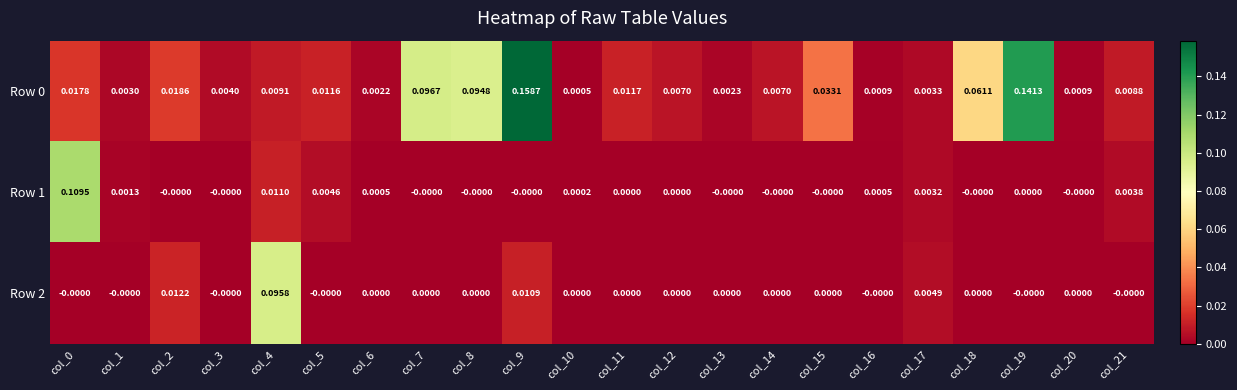

Count the number of categories in the chart.

22